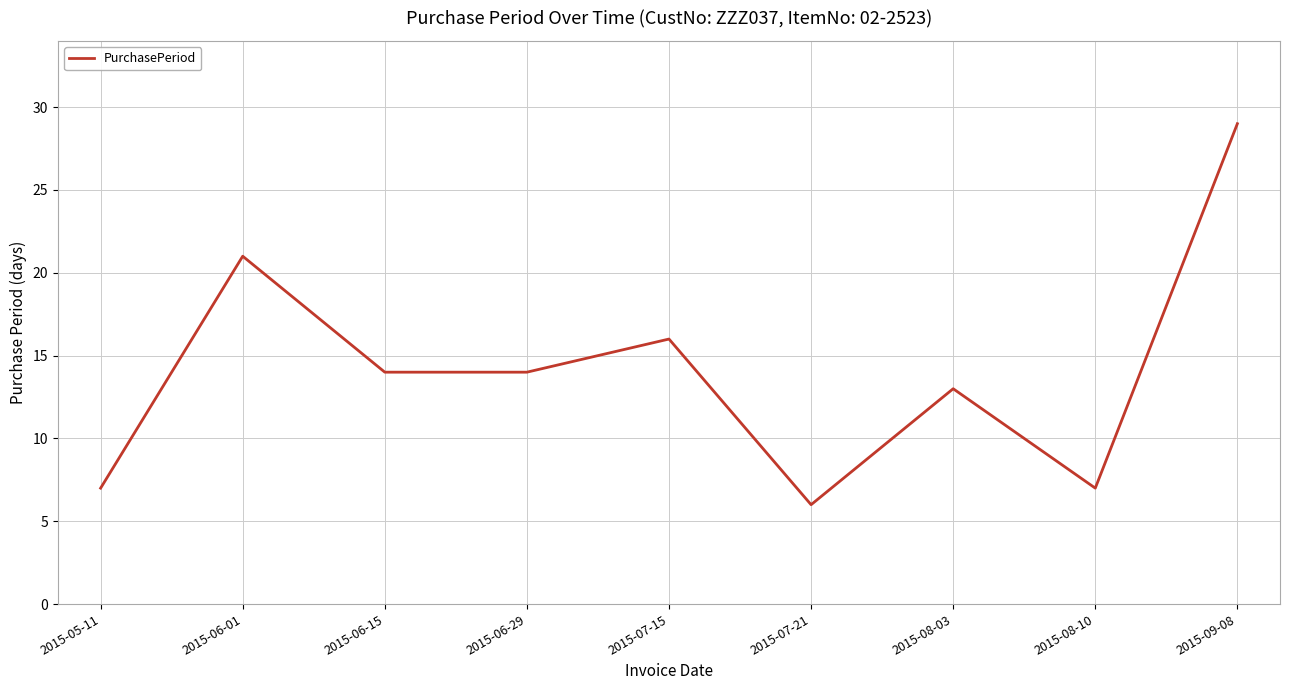

Which has a higher value, 2015-07-15 or 2015-06-01?

2015-06-01